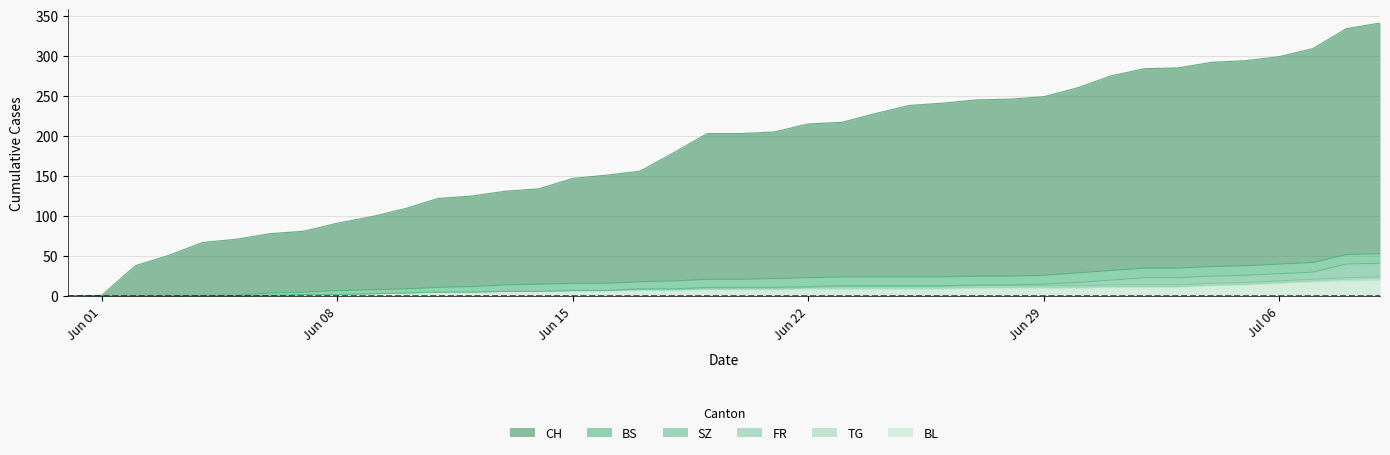

What is the sum of all FR values?

40